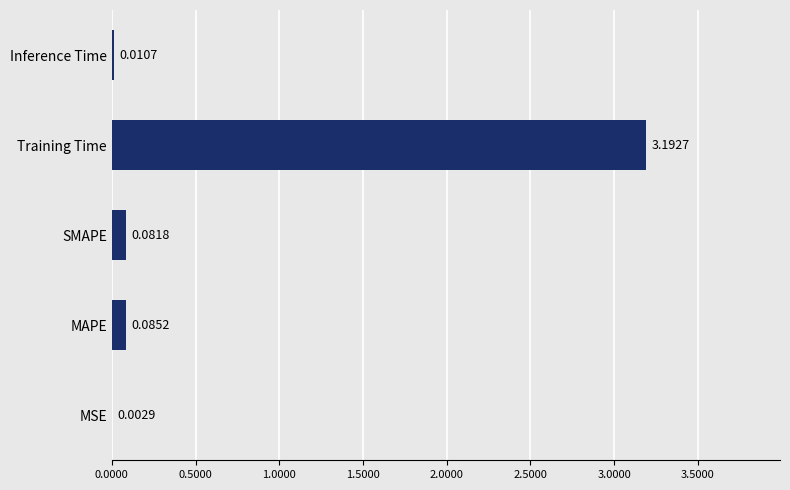

Where is the data nearest to the value 1?

MAPE